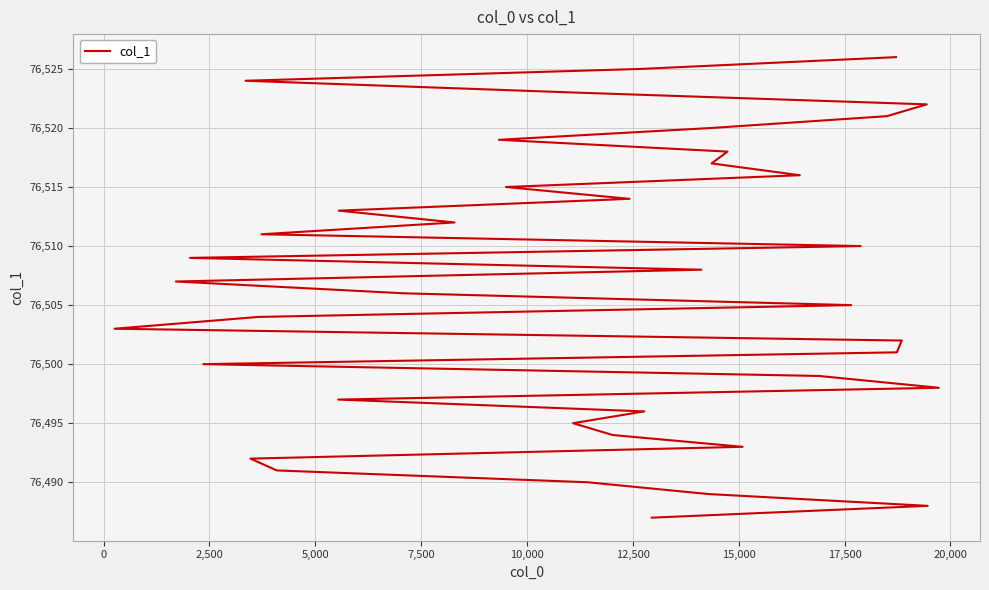

How many lines are shown in the chart?

1